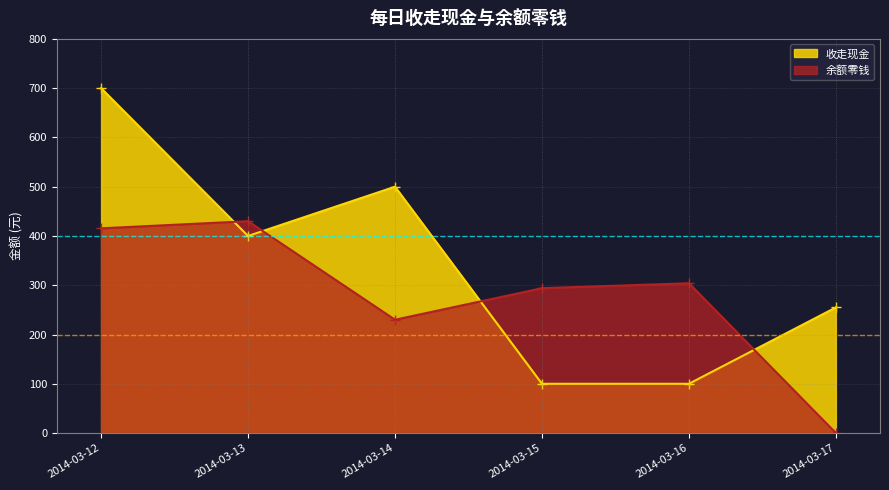

Reading left to right, extract all data points from this chart.

收走现金: 700.0	400.0	500.0	100.0	100.0	255.0
余额零钱: 415.5	430.0	230.0	294.0	304.0	0.0